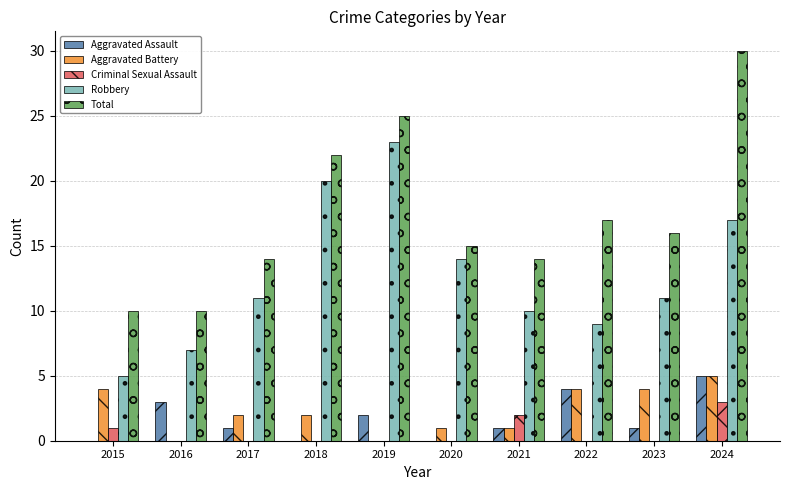

What is the sum of the Total values at 2021 and 2017?

28